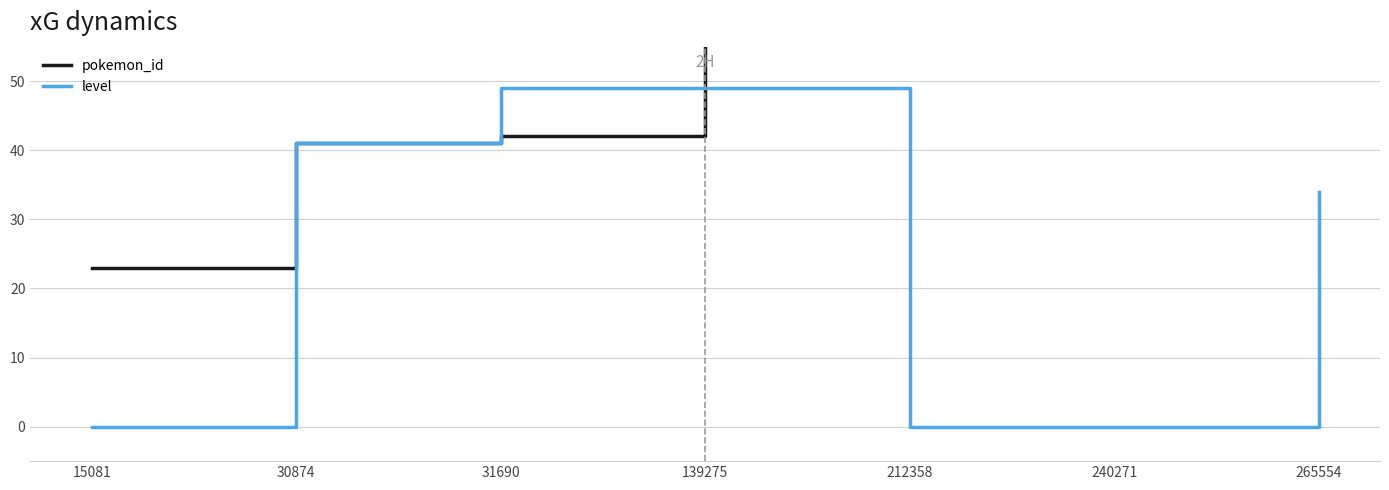

Rank the series at 31690 from highest to lowest value.

level, pokemon_id